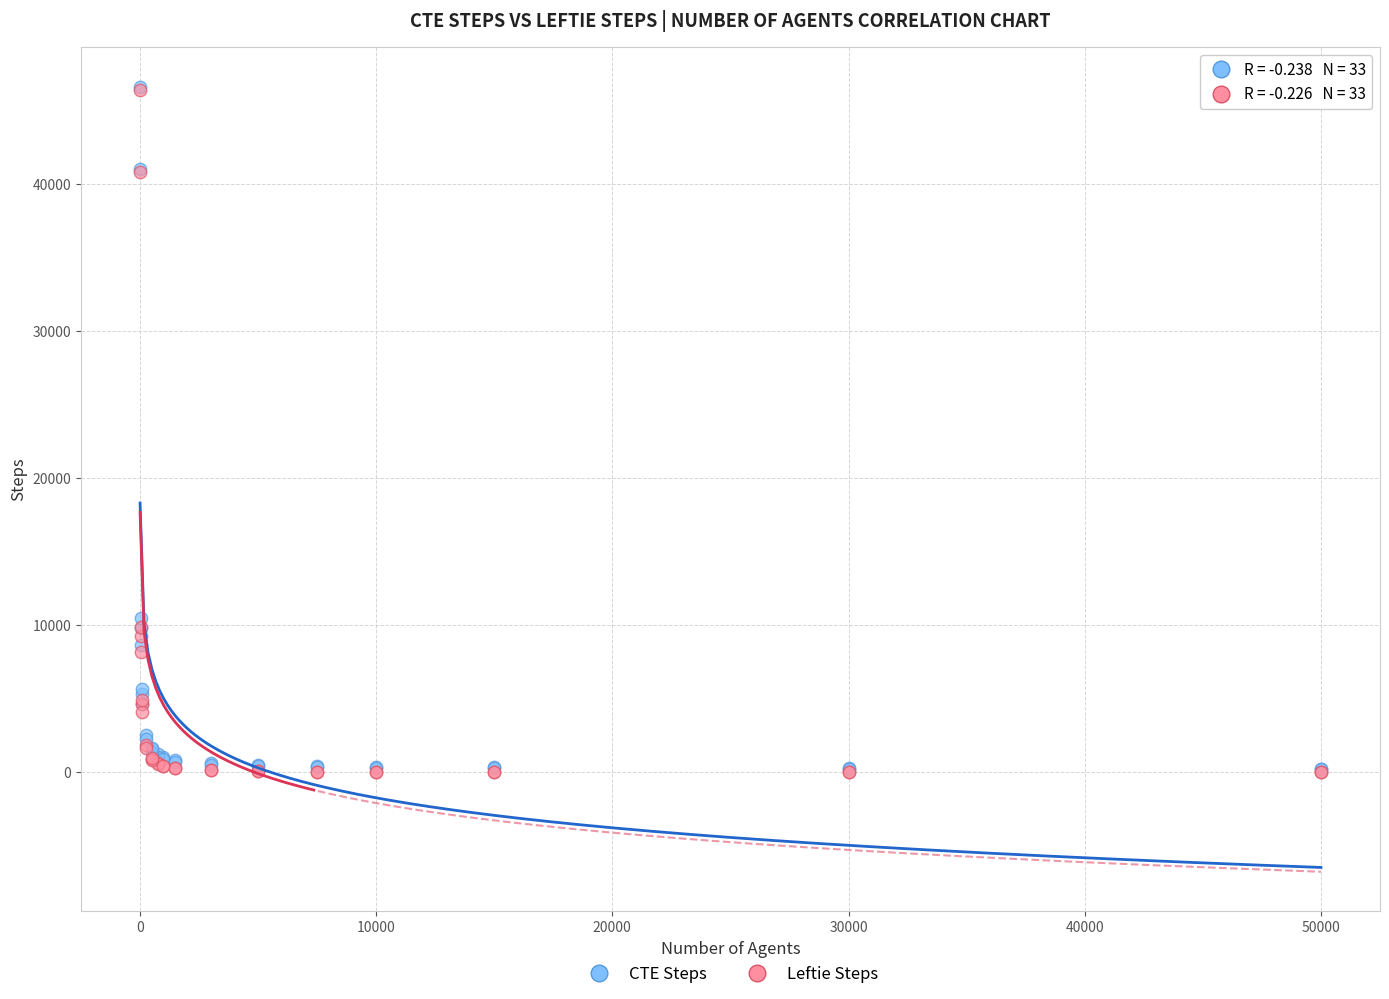

Across all series, what Y value is closest to 23342?

10533